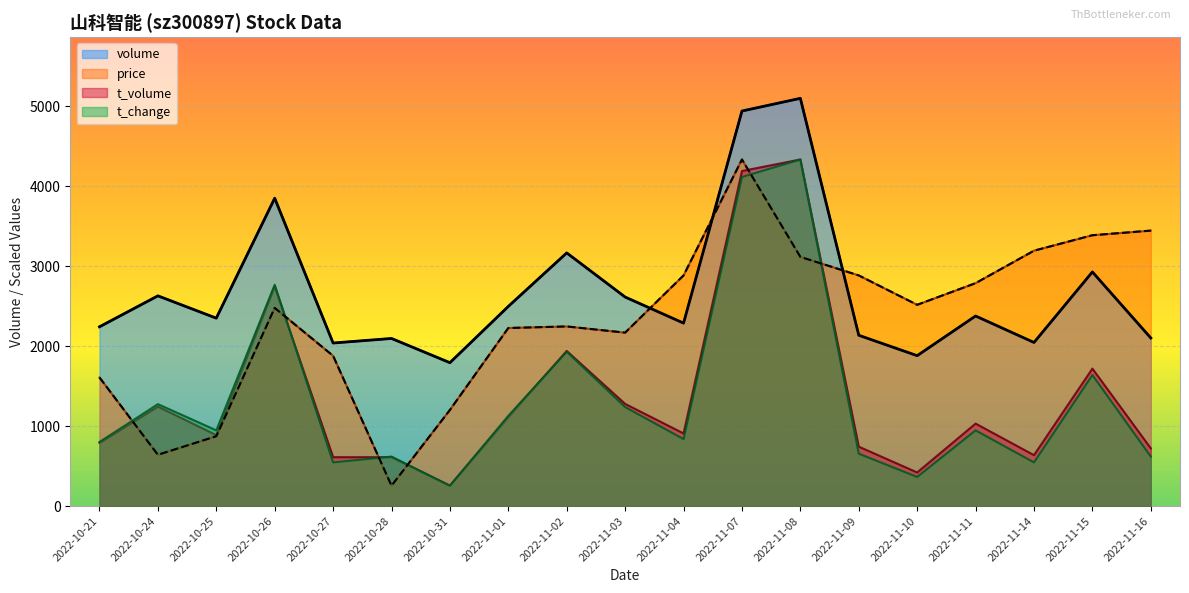

What is the highest value of the volume series?

5099.0